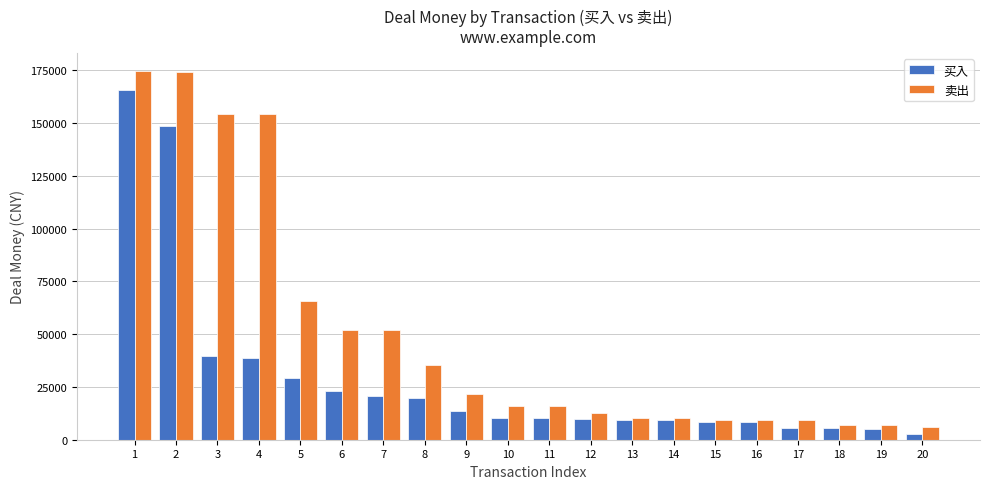

Which series has the largest total across all categories?

卖出